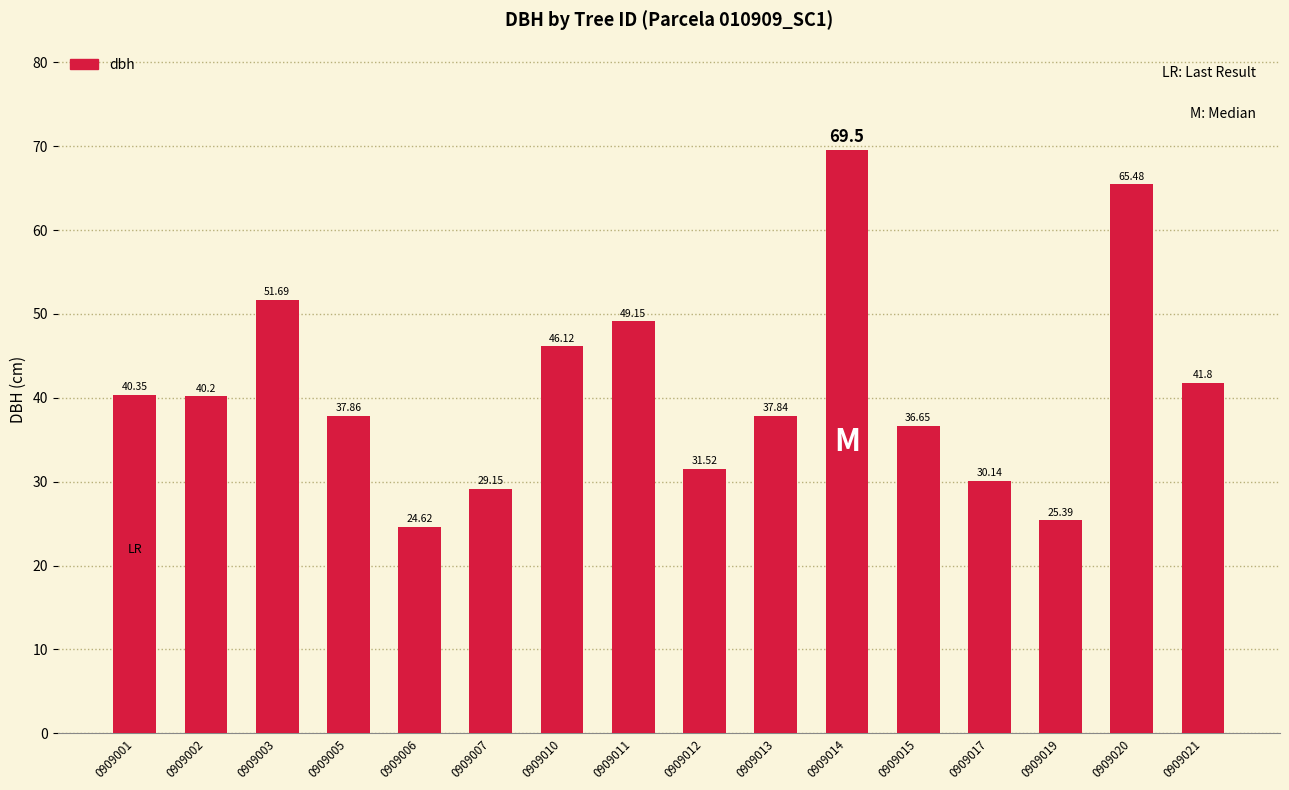

What is the value of the 5th bar from the left?

24.6